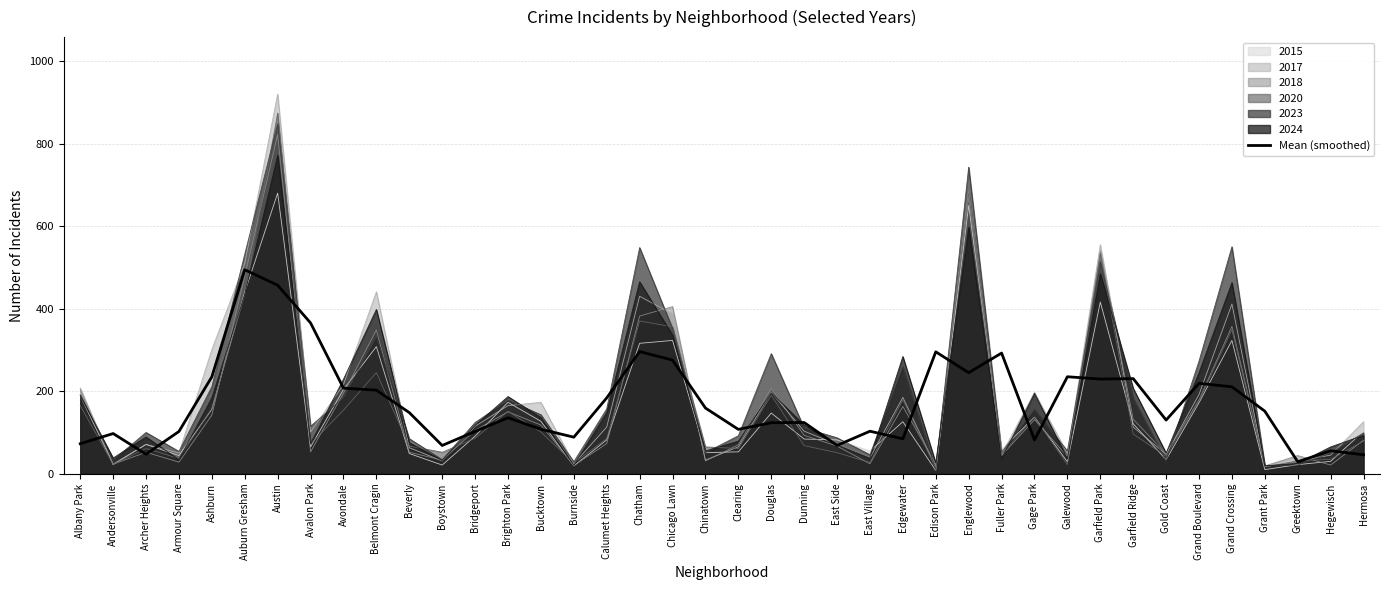

What is the smallest value displayed?

28.9